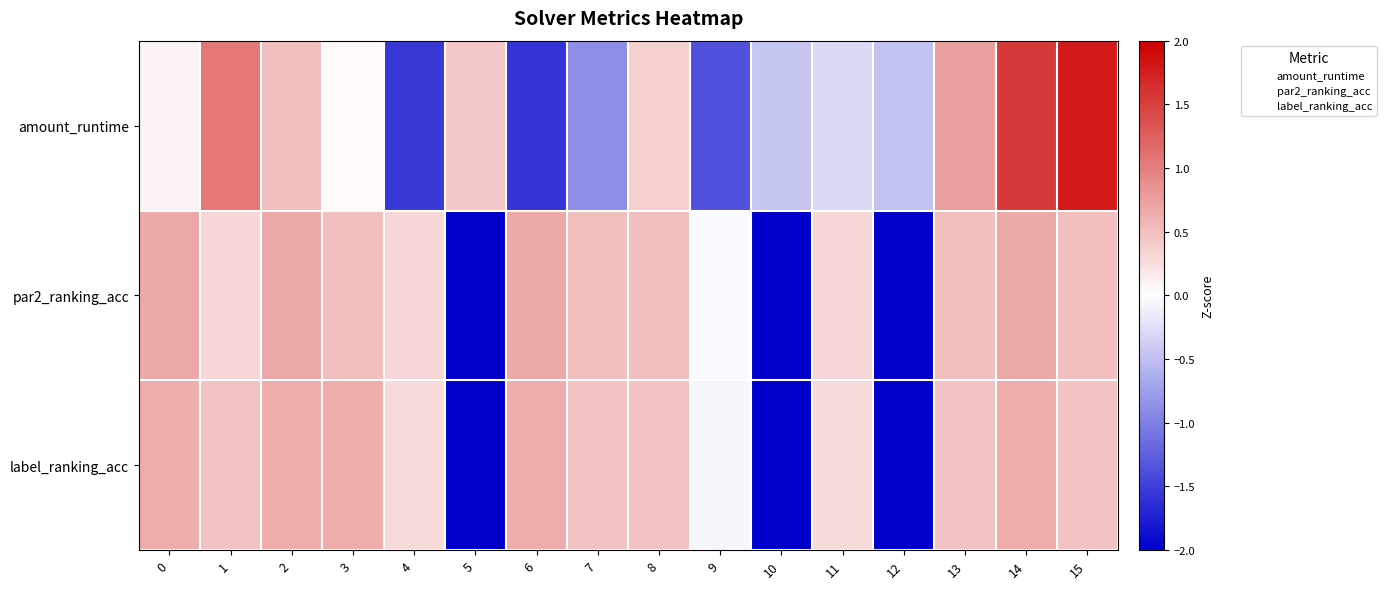

Which series has the largest range (max minus min)?

amount_runtime